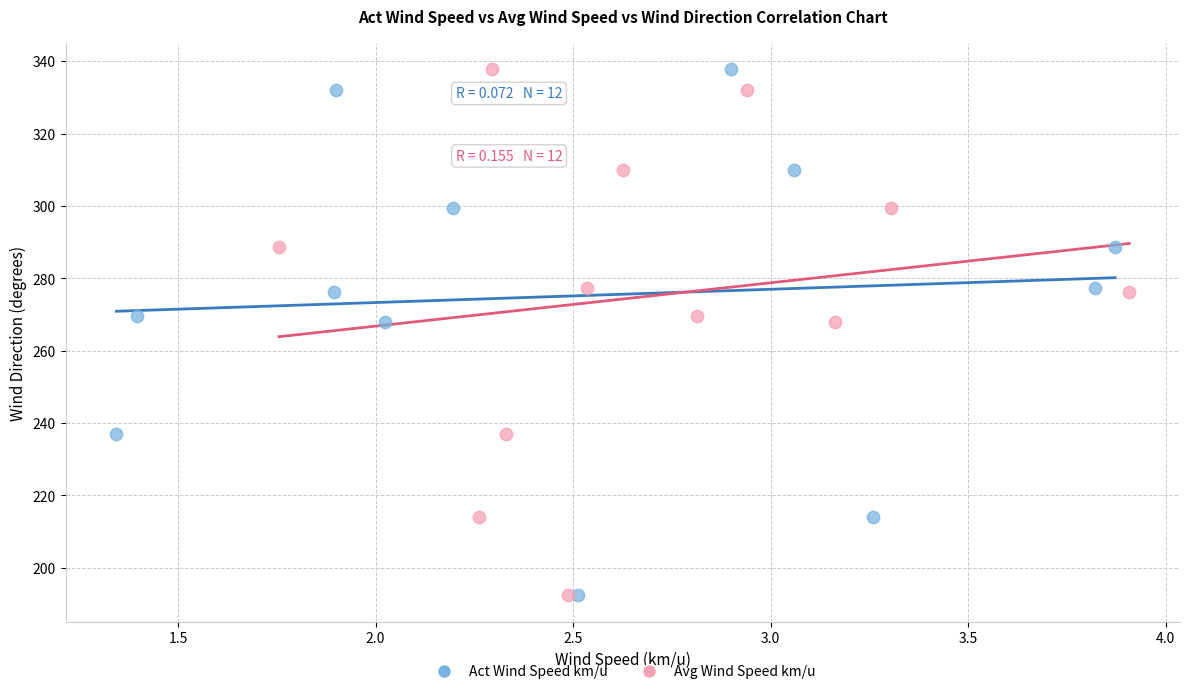

What are all the series names shown in the legend?

Act Wind Speed km/u, Avg Wind Speed km/u